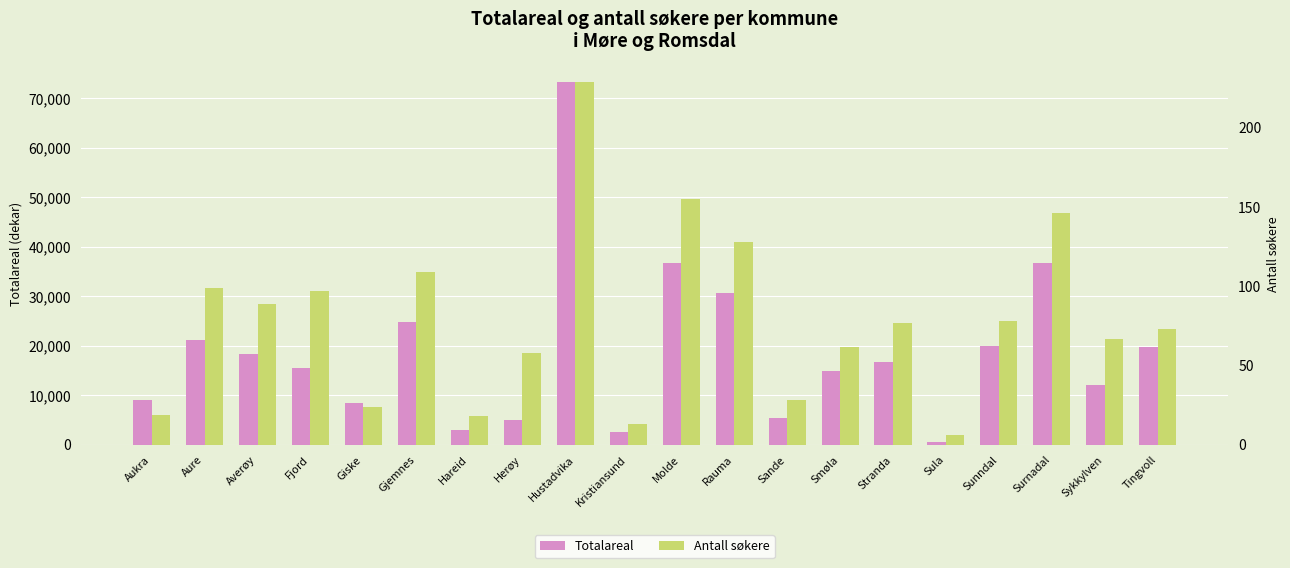

Are the bars grouped side by side (vs. stacked)?

Yes